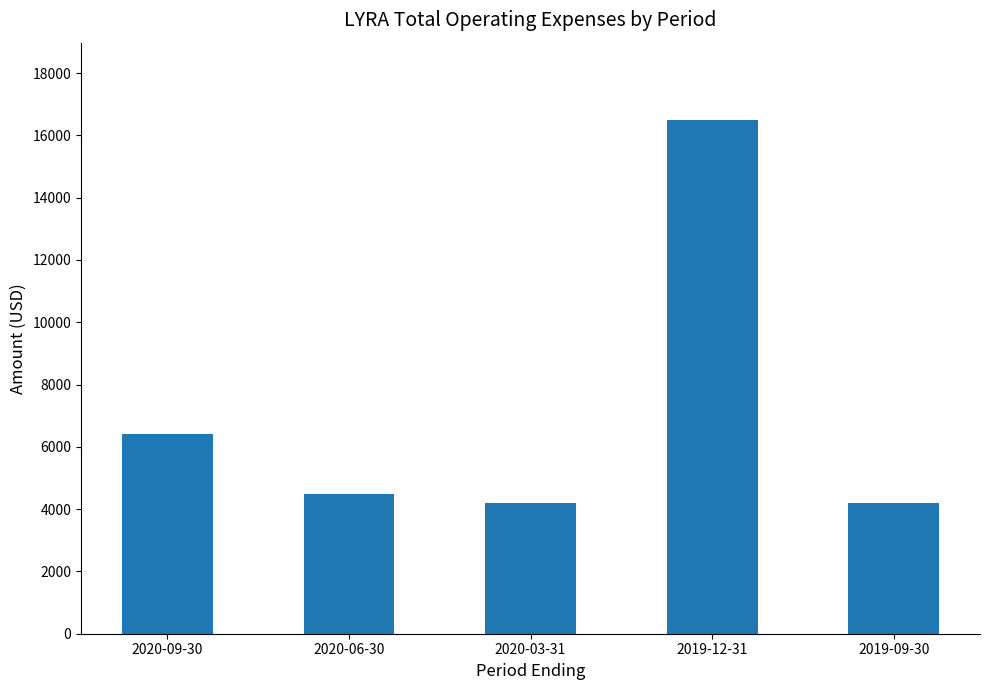

What is the ratio of the value at 2020-06-30 to the value at 2019-09-30?

1.1